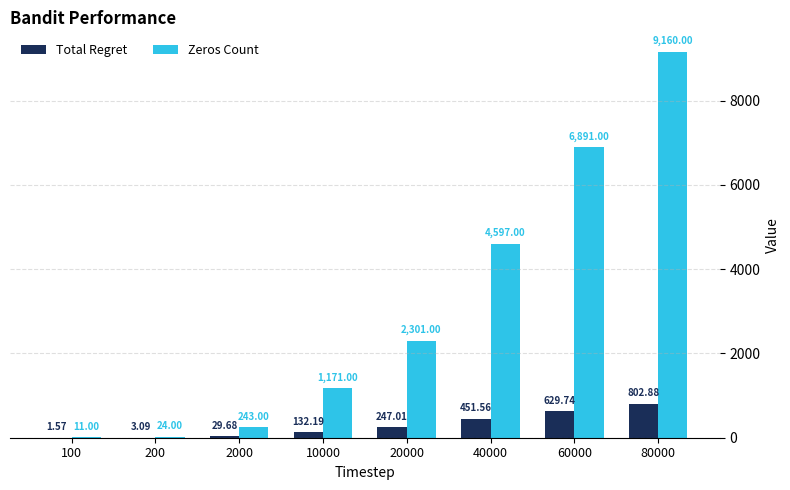

What is the sum of all Zeros Count values?

24398.0